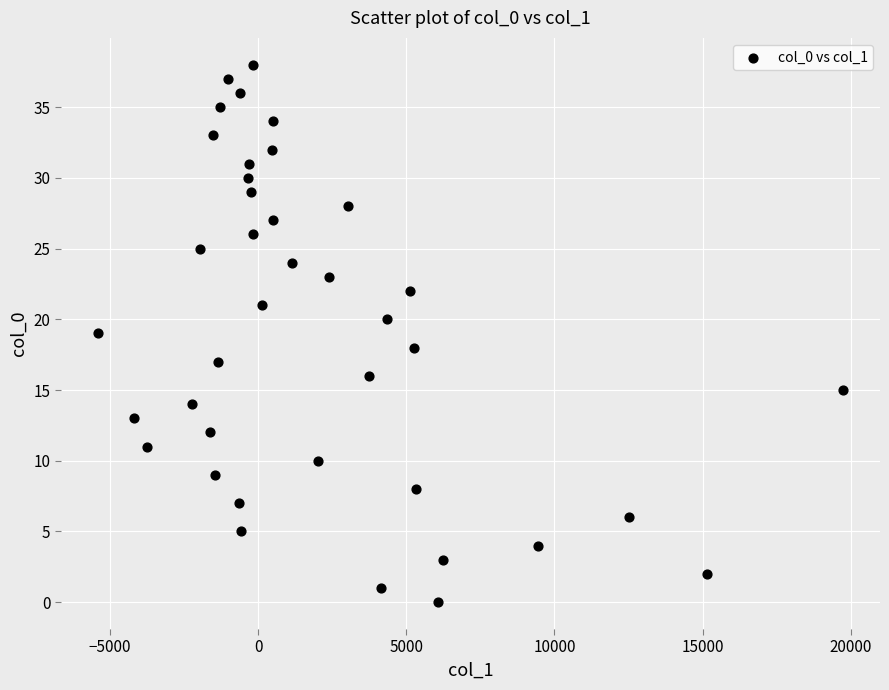

What is the range of Y values (max minus min)?

38